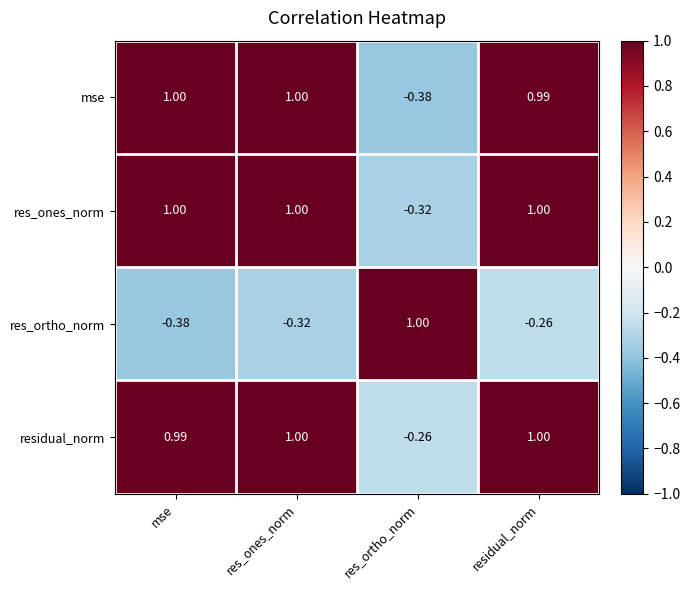

What is the difference between the highest and lowest values at res_ones_norm?

1.3